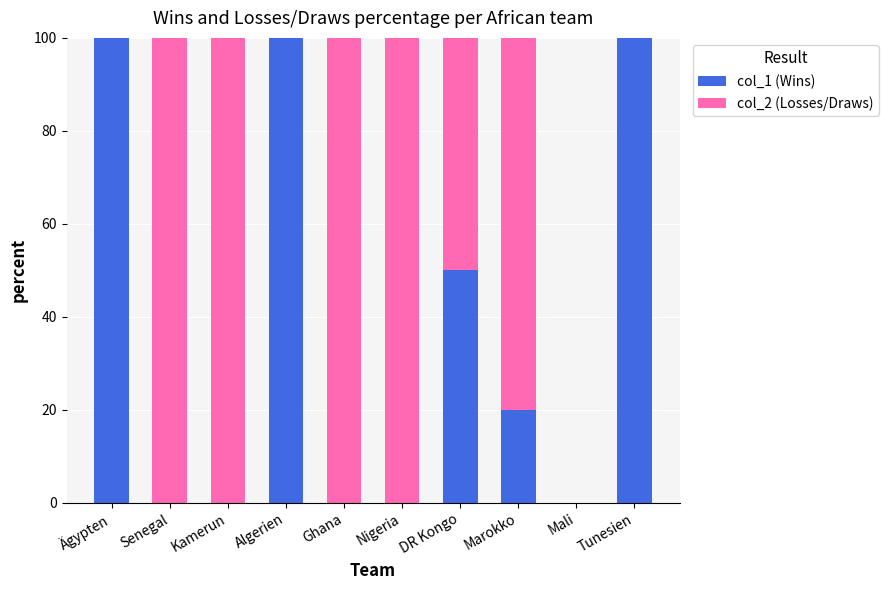

Reading left to right, transcribe the values for col_1 (Wins).

Ägypten=100	Senegal=0	Kamerun=0	Algerien=100	Ghana=0	Nigeria=0	DR Kongo=50	Marokko=20	Mali=0	Tunesien=100